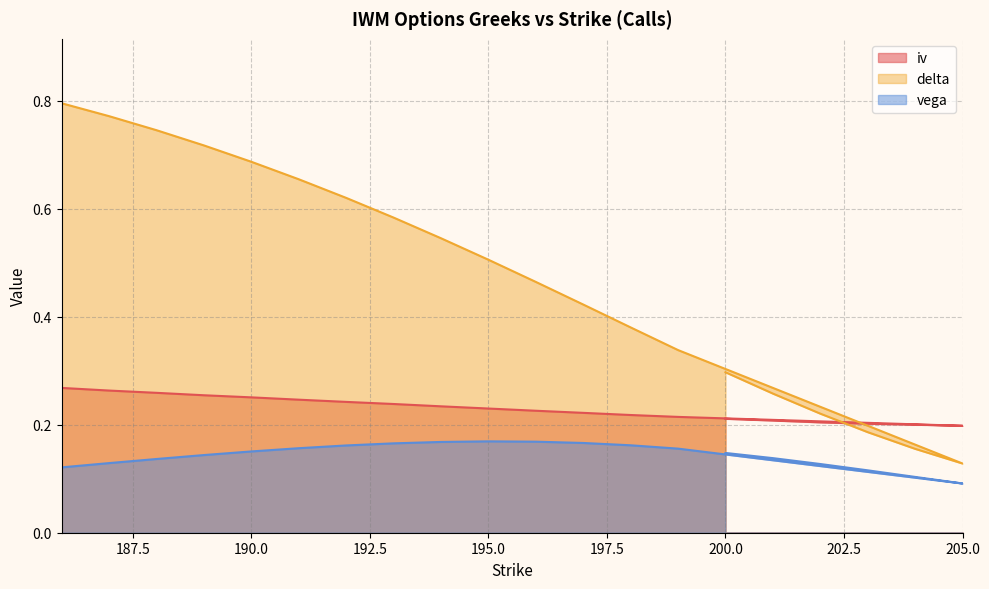

True or false: iv and delta cross at least once.

True